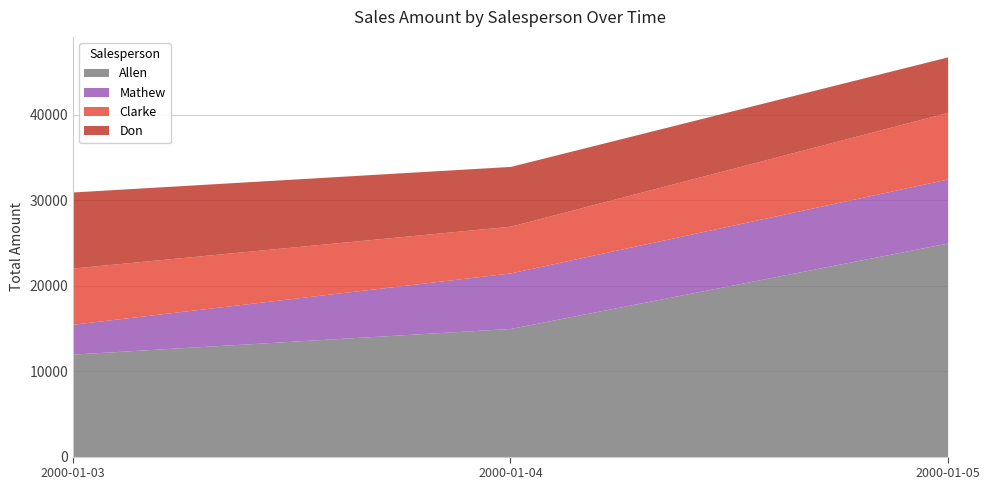

Count the Don values in the range 6500 to 8900.

3